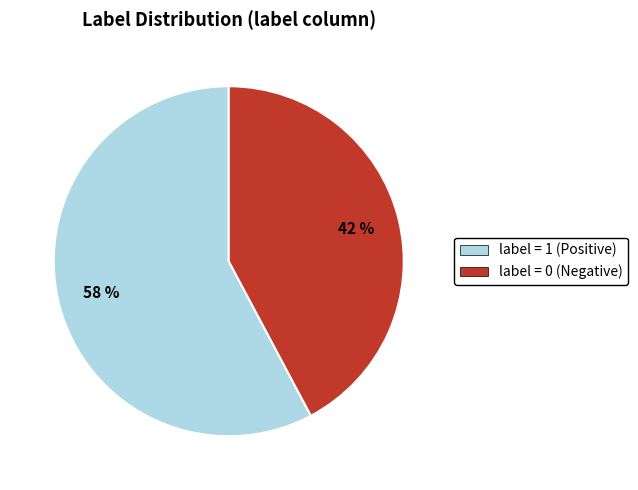

Count the number of slices in the pie.

2